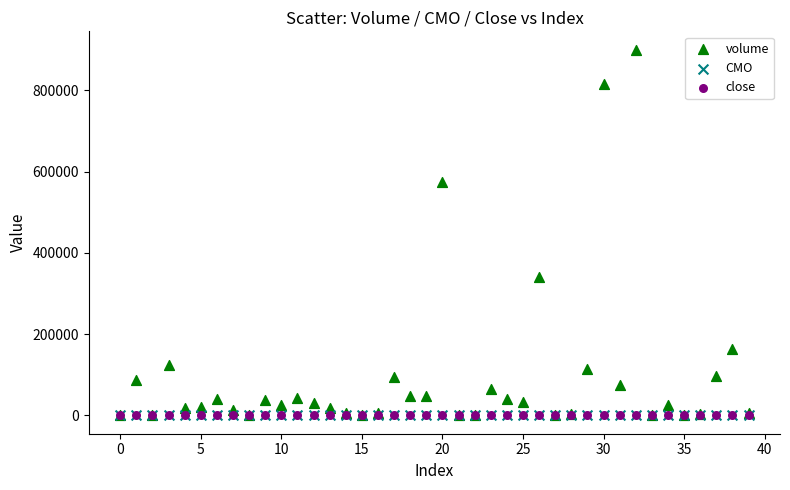

Which series has the widest spread of Y values?

volume